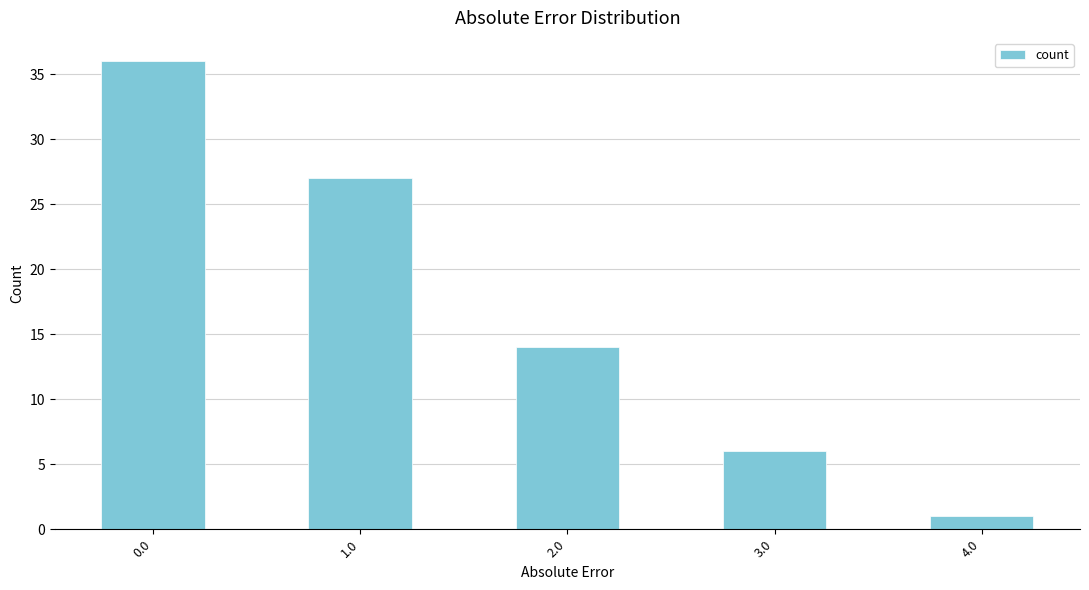

Where is the data nearest to the value 18?

2.0